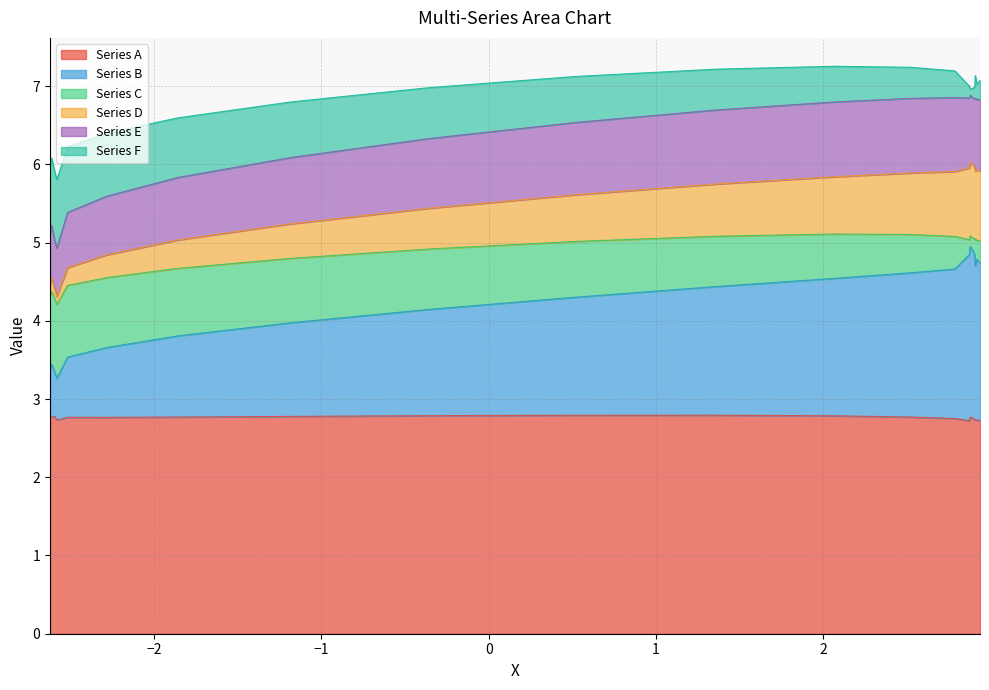

Reading left to right, extract all data points from this chart.

col1: 2.7	2.8	2.8	2.8	2.8	2.8	2.8	2.8	2.8	2.8	2.8	2.8	2.8	2.8	2.7	2.7	2.7	2.7	2.8	2.8	2.8	2.8	2.7	2.7
col2: 0.5	0.6	0.6	0.7	0.8	0.9	1.0	1.2	1.4	1.5	1.6	1.8	1.8	1.9	2.0	2.0	2.1	2.1	2.1	2.2	2.2	2.2	2.2	2.1
col3: 0.9	0.9	0.9	0.9	0.9	0.9	0.9	0.8	0.8	0.7	0.6	0.6	0.5	0.4	0.3	0.3	0.2	0.2	0.2	0.1	0.1	0.1	0.2	0.2
col4: 0.1	0.1	0.1	0.2	0.2	0.3	0.4	0.4	0.5	0.6	0.7	0.7	0.8	0.8	0.9	0.9	0.9	0.9	0.9	0.9	0.9	0.9	0.9	0.9
col5: 0.6	0.6	0.6	0.7	0.7	0.7	0.8	0.8	0.9	0.9	0.9	1.0	1.0	0.9	0.9	0.9	0.9	0.9	0.9	0.9	0.9	0.9	0.9	0.9
col6: 0.9	0.9	0.9	0.9	0.8	0.8	0.8	0.7	0.7	0.6	0.5	0.5	0.4	0.3	0.3	0.2	0.2	0.2	0.1	0.1	0.1	0.1	0.1	0.1